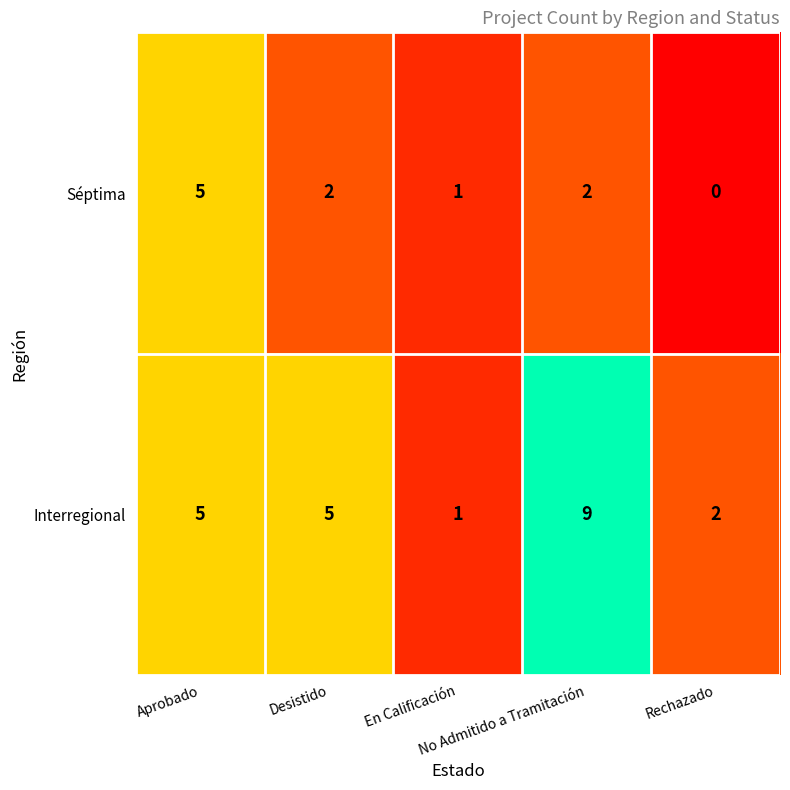

What is the difference between the maximum and minimum values in the Interregional series?

8